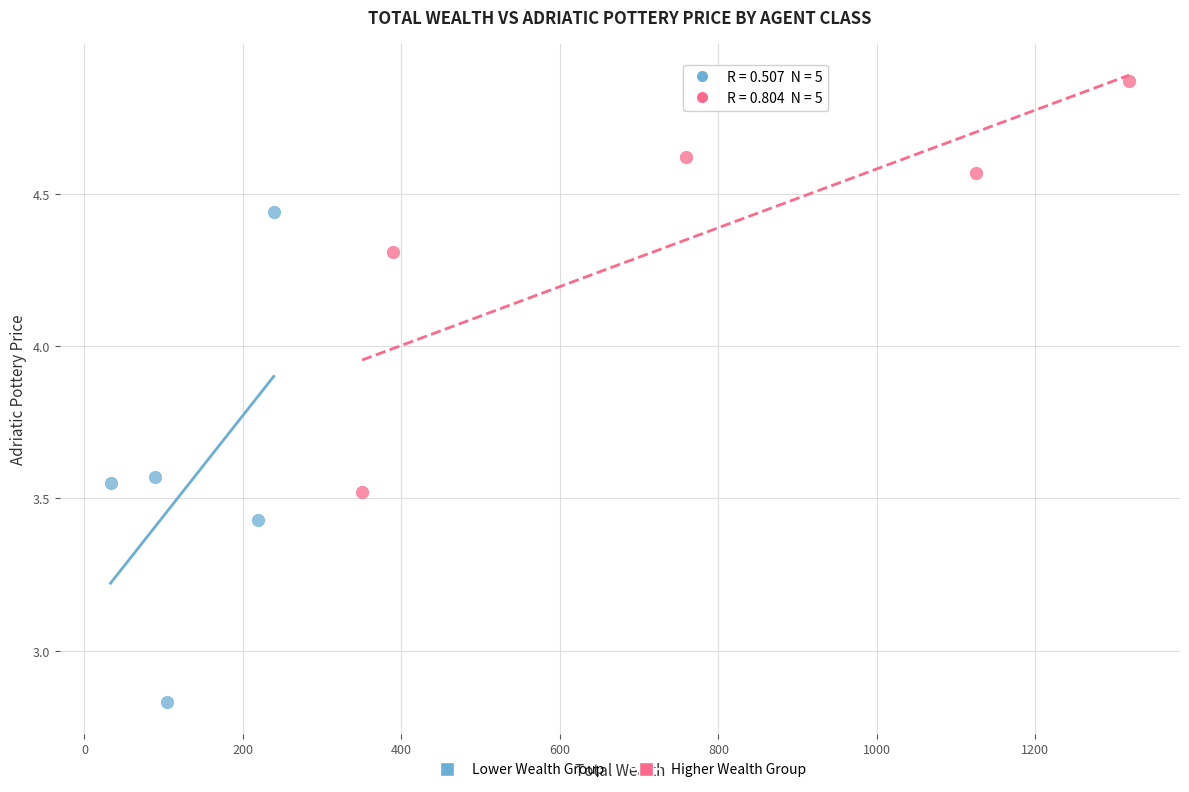

Which series has the largest Y range (max minus min)?

Lower Wealth Group